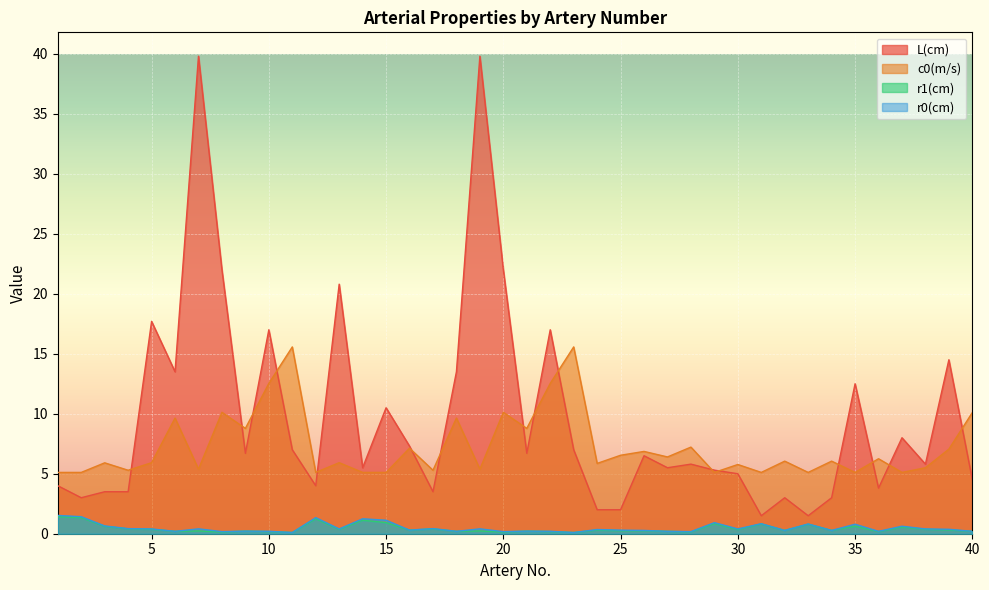

True or false: r1(cm) and L(cm) intersect in this chart.

False